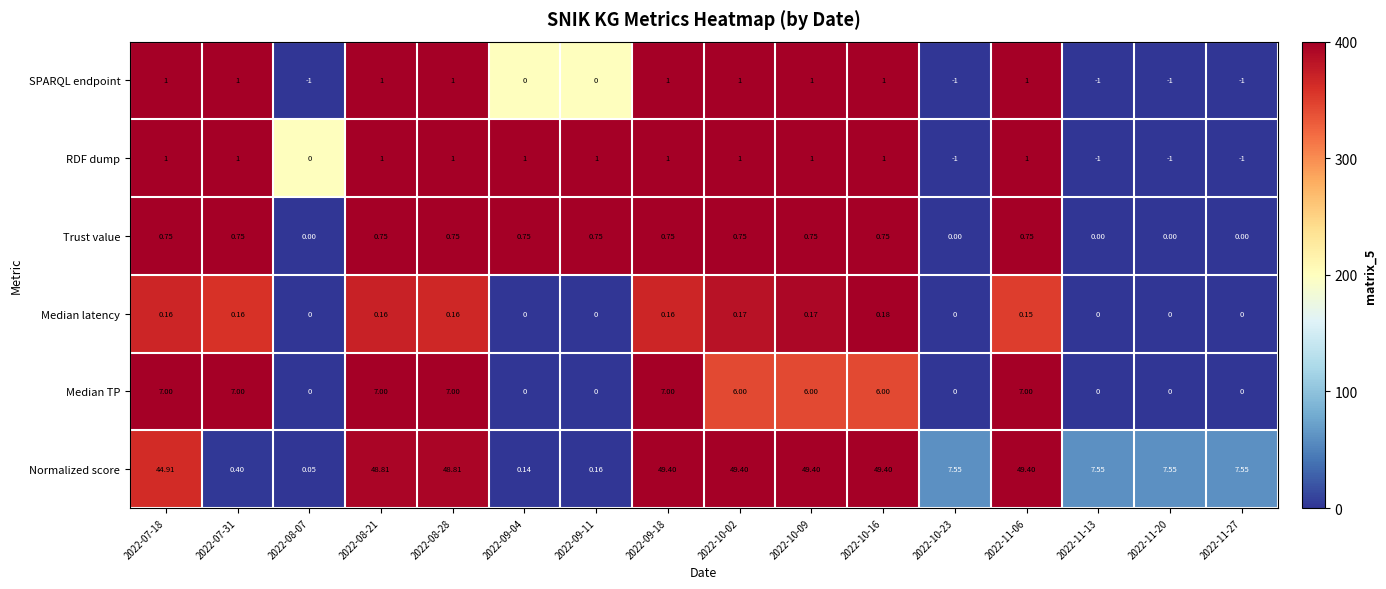

Which series has the largest total across all categories?

Normalized score